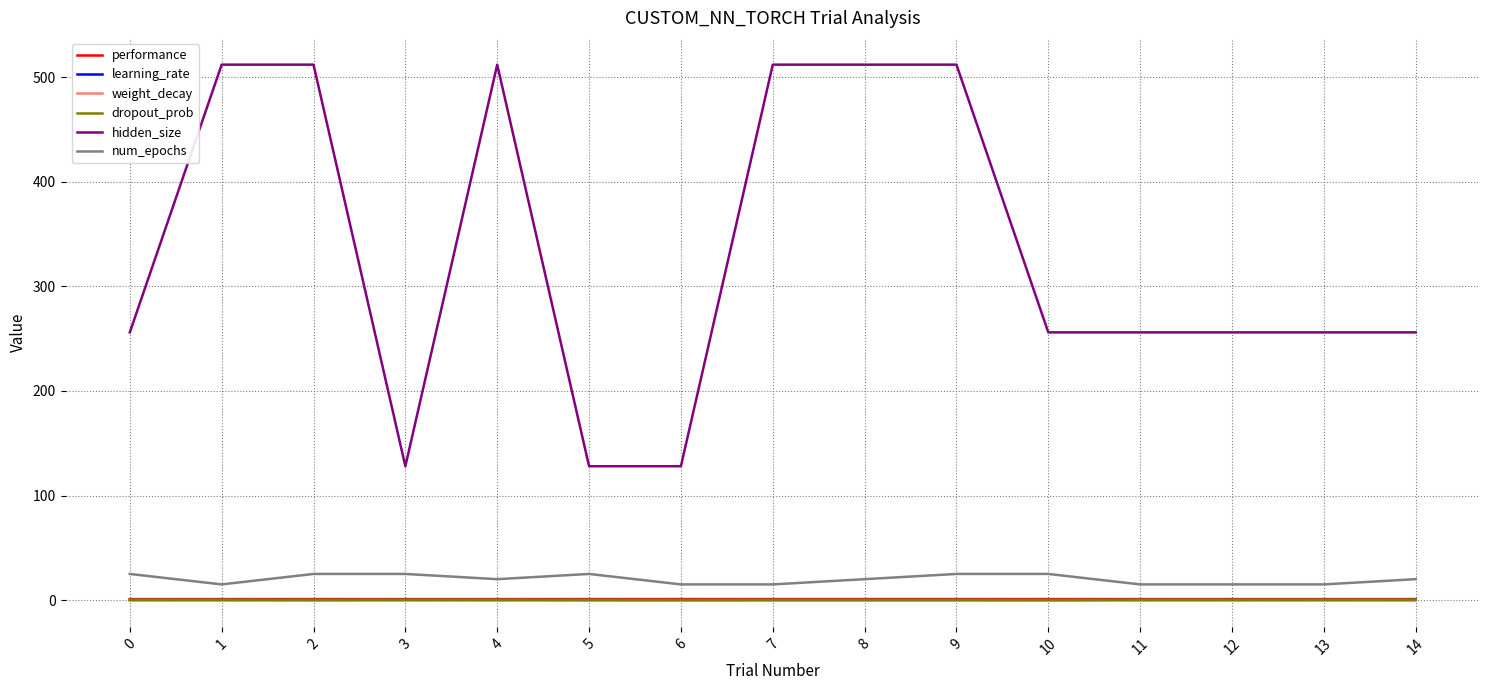

Which series has the largest range (max minus min)?

hidden_size